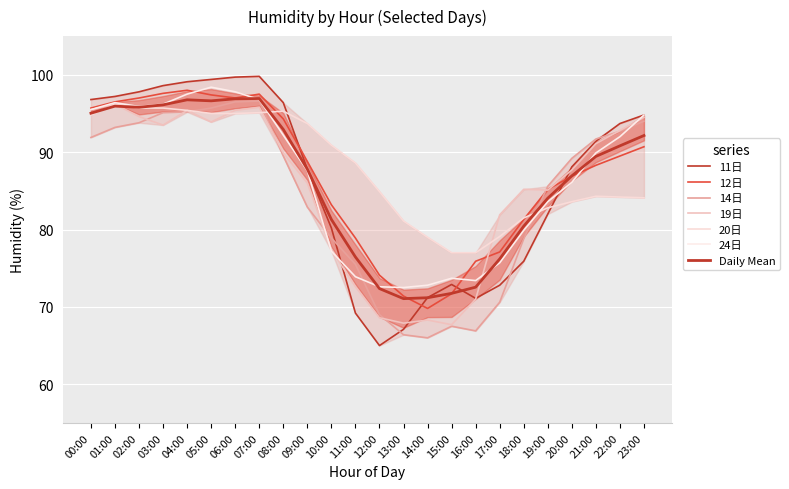

Reading right to left, extract all data points from this chart.

11日: 23:00=94.8	22:00=93.7	21:00=91.4	20:00=88.1	19:00=82.0	18:00=75.9	17:00=72.8	16:00=71.1	15:00=72.9	14:00=71.2	13:00=67.1	12:00=65.0	11:00=69.2	10:00=80.2	09:00=87.8	08:00=96.4	07:00=99.8	06:00=99.7	05:00=99.4	04:00=99.1	03:00=98.6	02:00=97.8	01:00=97.2	00:00=96.8
12日: 23:00=90.7	22:00=89.5	21:00=88.3	20:00=86.9	19:00=85.2	18:00=81.3	17:00=77.1	16:00=75.9	15:00=71.7	14:00=69.8	13:00=71.4	12:00=74.1	11:00=78.9	10:00=83.2	09:00=88.8	08:00=94.3	07:00=97.5	06:00=97.0	05:00=97.4	04:00=98.0	03:00=97.6	02:00=97.0	01:00=96.5	00:00=95.7
14日: 23:00=94.0	22:00=92.7	21:00=91.7	20:00=89.2	19:00=85.6	18:00=78.8	17:00=70.6	16:00=66.9	15:00=67.5	14:00=66.0	13:00=66.4	12:00=69.0	11:00=75.5	10:00=78.9	09:00=82.9	08:00=89.5	07:00=96.6	06:00=96.5	05:00=95.7	04:00=95.2	03:00=95.1	02:00=93.8	01:00=93.2	00:00=91.9
19日: 23:00=94.5	22:00=92.8	21:00=91.1	20:00=87.7	19:00=85.1	18:00=85.2	17:00=81.9	16:00=71.0	15:00=67.7	14:00=68.3	13:00=67.9	12:00=68.6	11:00=72.6	10:00=77.4	09:00=86.0	08:00=89.9	07:00=95.8	06:00=95.4	05:00=93.9	04:00=95.4	03:00=93.5	02:00=94.6	01:00=96.2	00:00=95.5
20日: 23:00=84.1	22:00=84.2	21:00=84.3	20:00=83.6	19:00=82.8	18:00=81.5	17:00=79.1	16:00=77.0	15:00=77.0	14:00=79.0	13:00=81.1	12:00=84.9	11:00=88.6	10:00=90.9	09:00=93.7	08:00=95.3	07:00=95.1	06:00=95.0	05:00=95.0	04:00=95.4	03:00=95.7	02:00=95.7	01:00=96.2	00:00=94.8
24日: 23:00=94.8	22:00=92.0	21:00=89.9	20:00=86.1	19:00=83.6	18:00=79.9	17:00=75.7	16:00=73.4	15:00=73.7	14:00=72.8	13:00=72.5	12:00=72.6	11:00=73.9	10:00=77.2	09:00=87.6	08:00=92.2	07:00=96.8	06:00=97.8	05:00=98.4	04:00=97.5	03:00=96.2	02:00=95.9	01:00=96.4	00:00=95.5